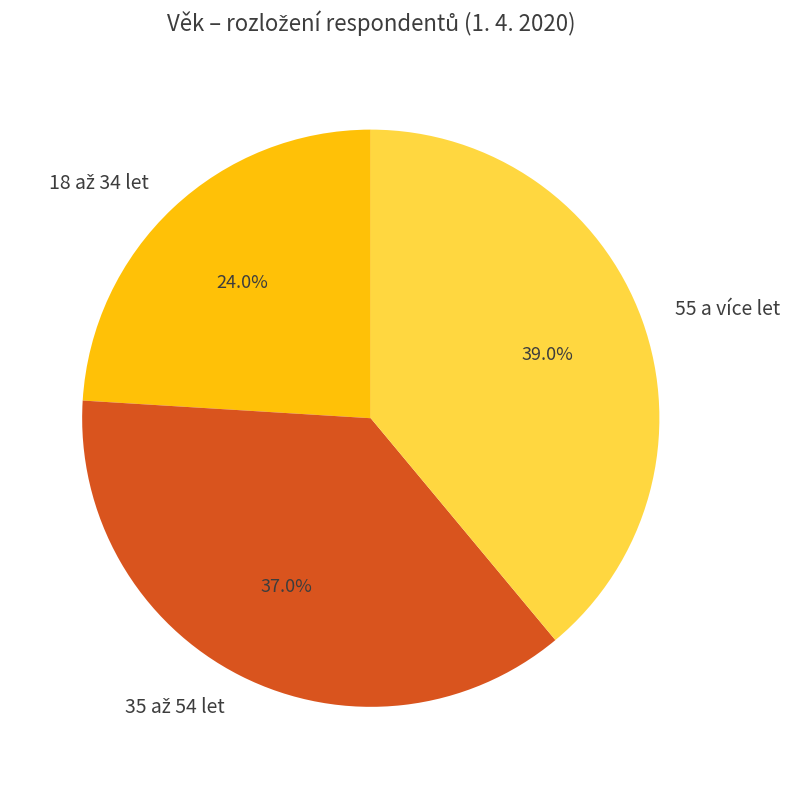

How many slices are in this pie chart?

3